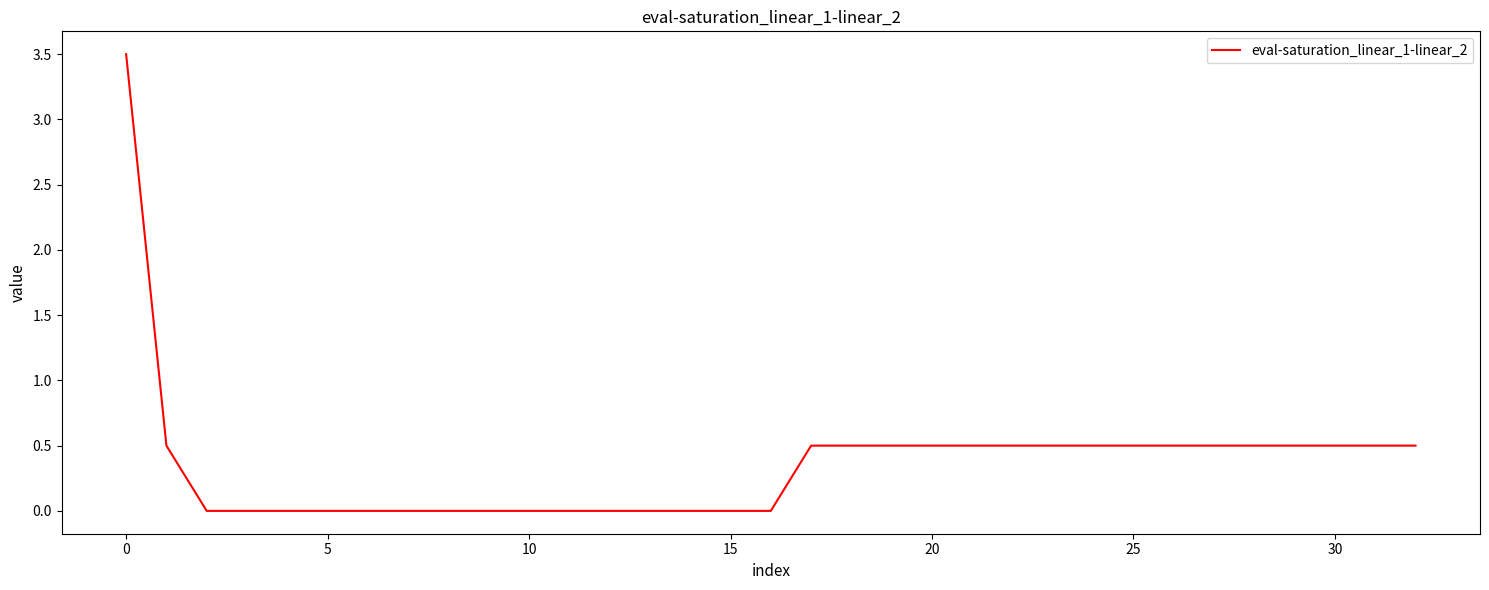

How many categories are shown in the chart?

33